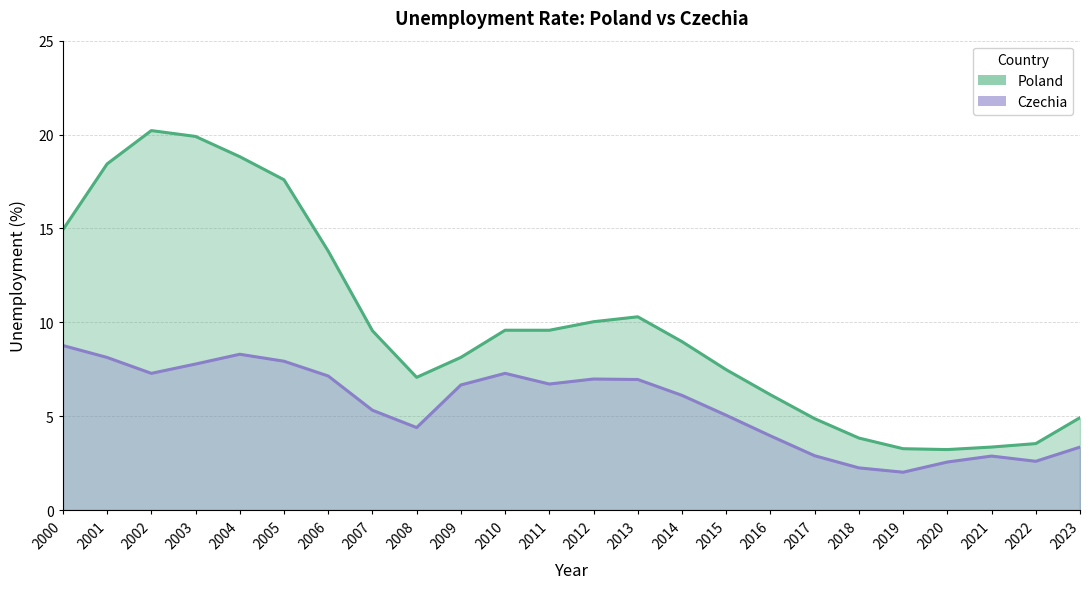

What is the total value across all series at 2004?

27.1